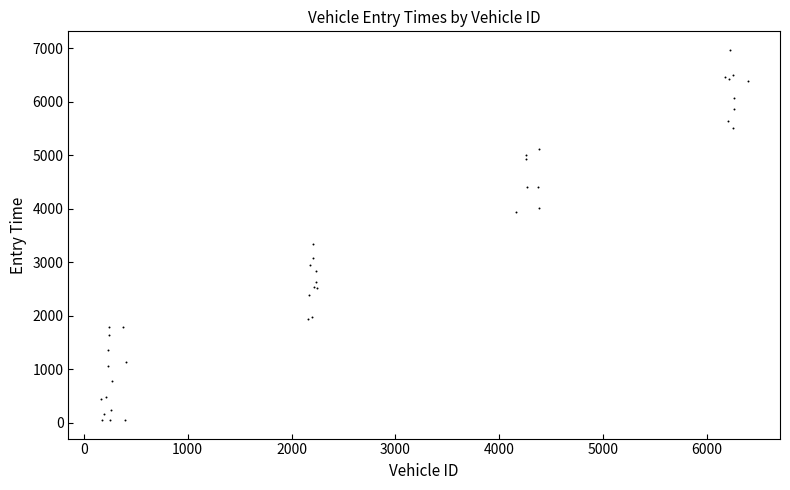

What Y value in the scatter plot is closest to 3509?

3334.0